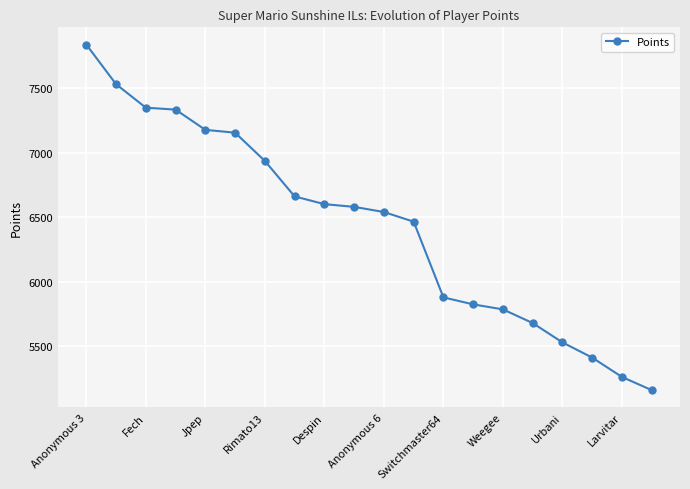

Does the chart have visible grid lines?

Yes